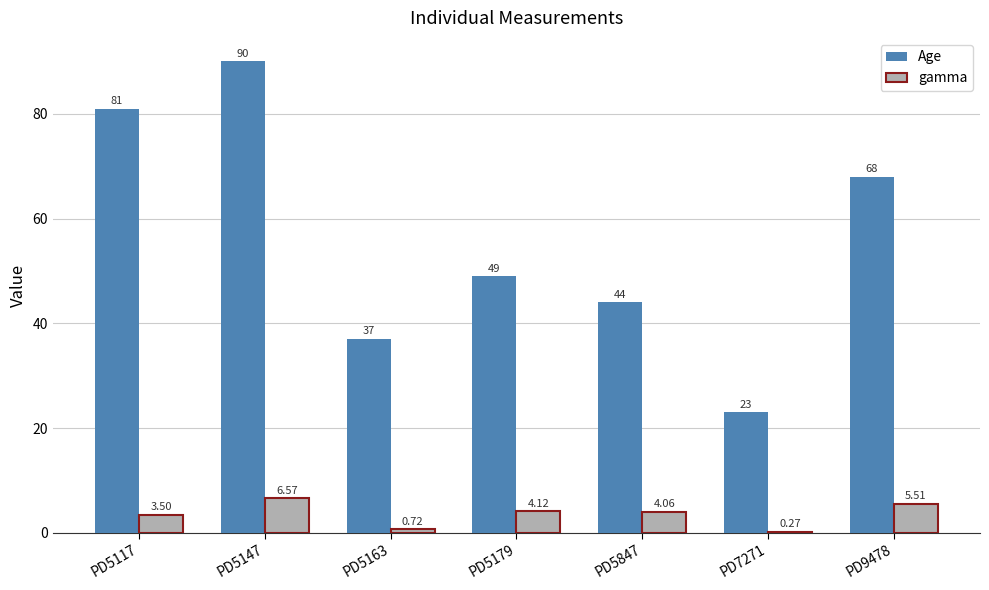

How many series are shown in this chart?

2